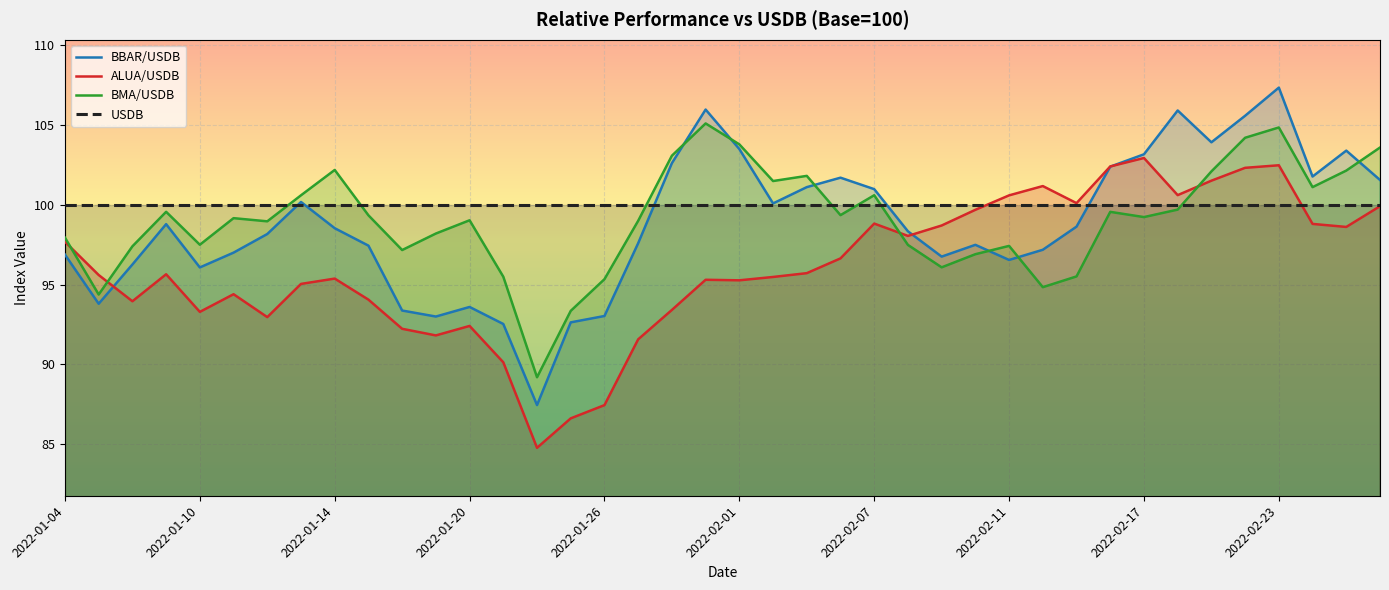

Rank the series by their maximum value, from highest to lowest.

BBAR/USDB, BMA/USDB, ALUA/USDB, USDB